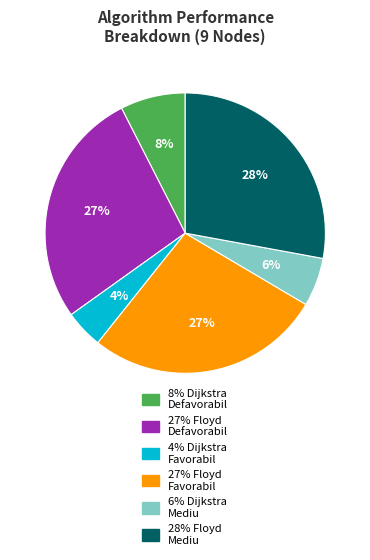

Is there any slice that represents more than half of the pie?

No